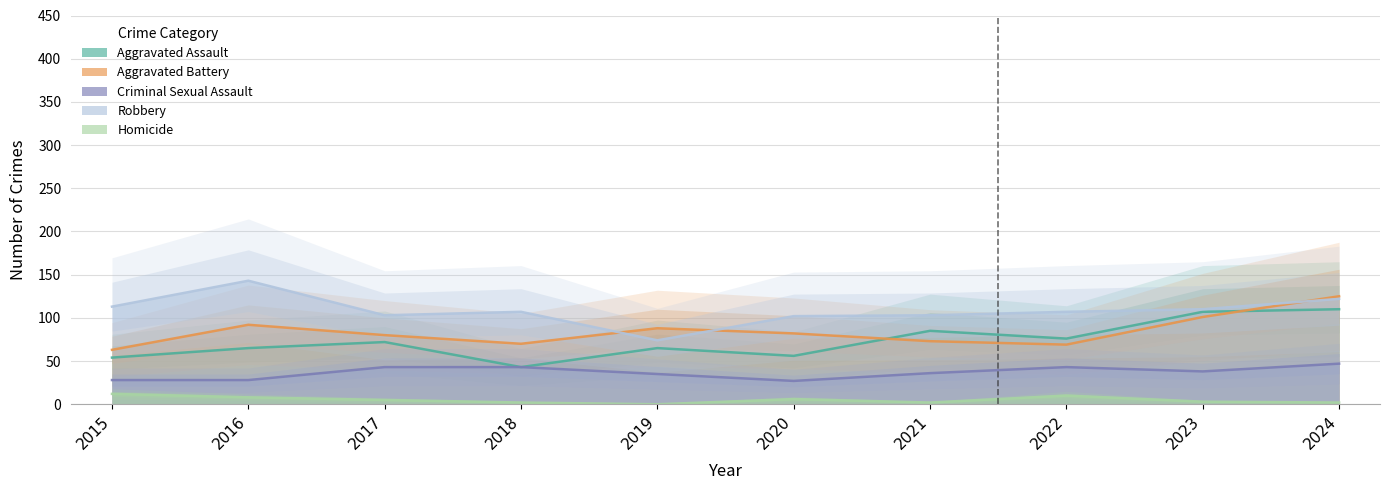

Which category has the lowest value in the Criminal Sexual Assault series?

2020